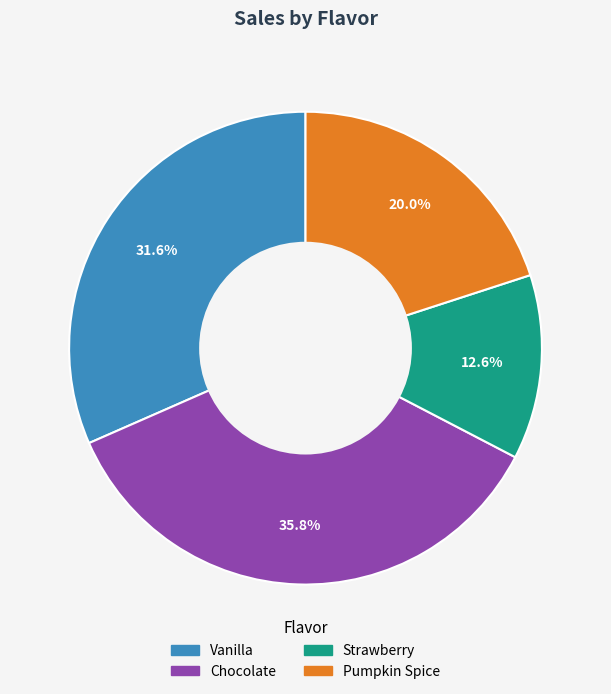

To the nearest percent, what is the difference between the Vanilla and Strawberry slice percentages?

19%